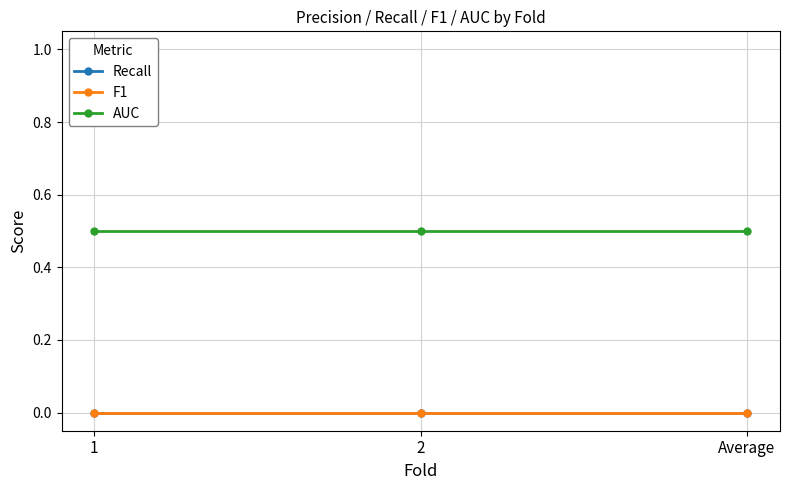

What is the label of the 3rd point from the left?

Average